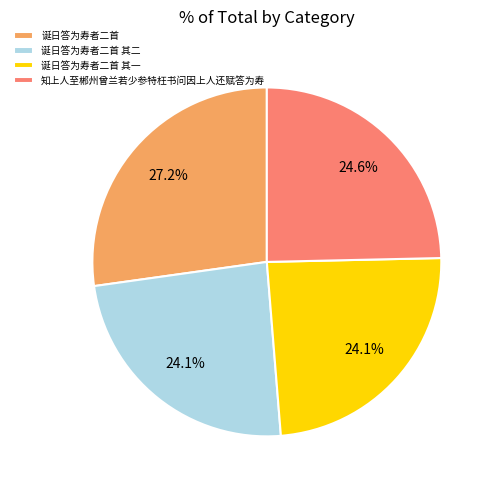

Combined, what portion of the pie is 诞日答为寿者二首 其一 and 诞日答为寿者二首?

51.3%